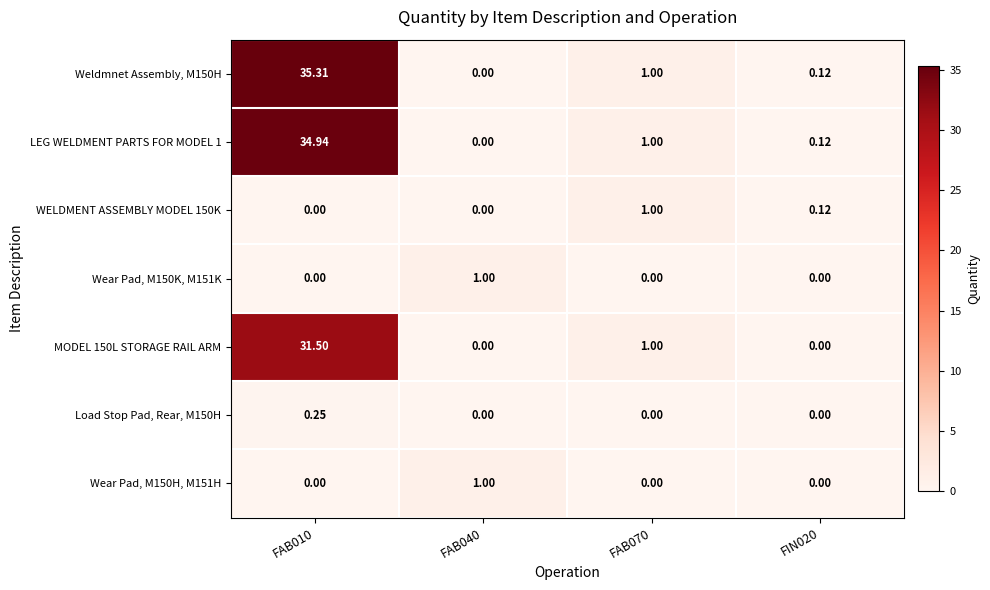

What is the total value across all series at FIN020?

0.4